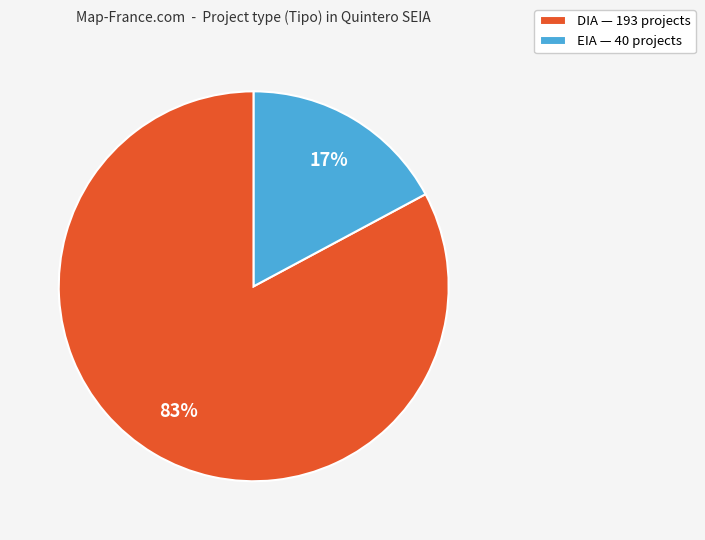

Which slice represents more than half of the pie?

DIA